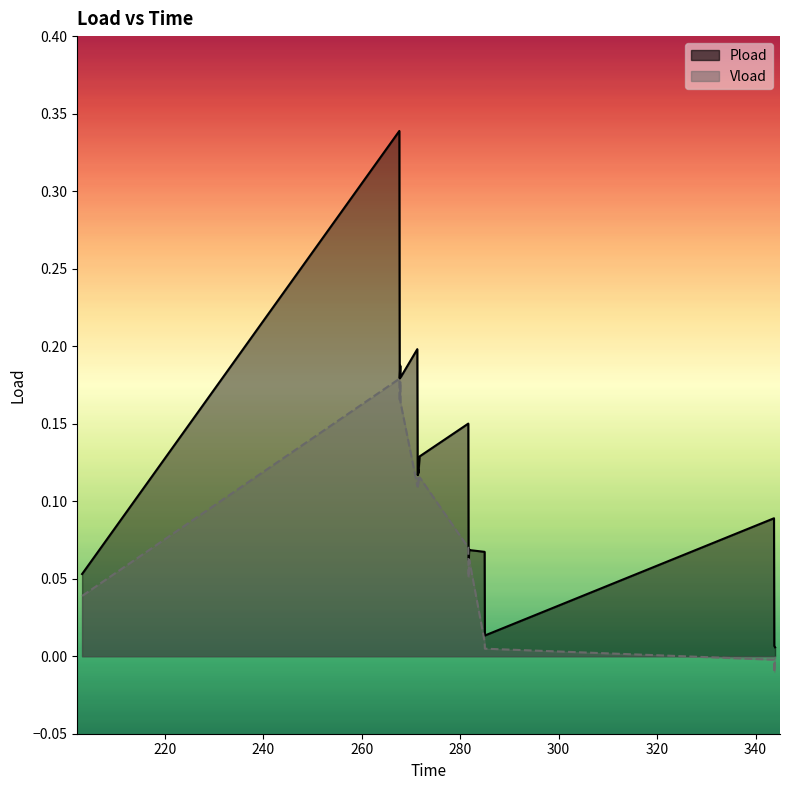

How many lines are shown in the chart?

2